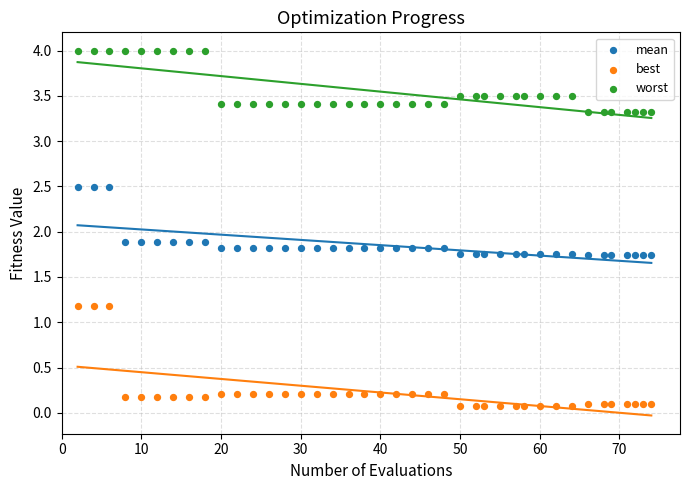

Which series reaches the minimum Y coordinate?

best